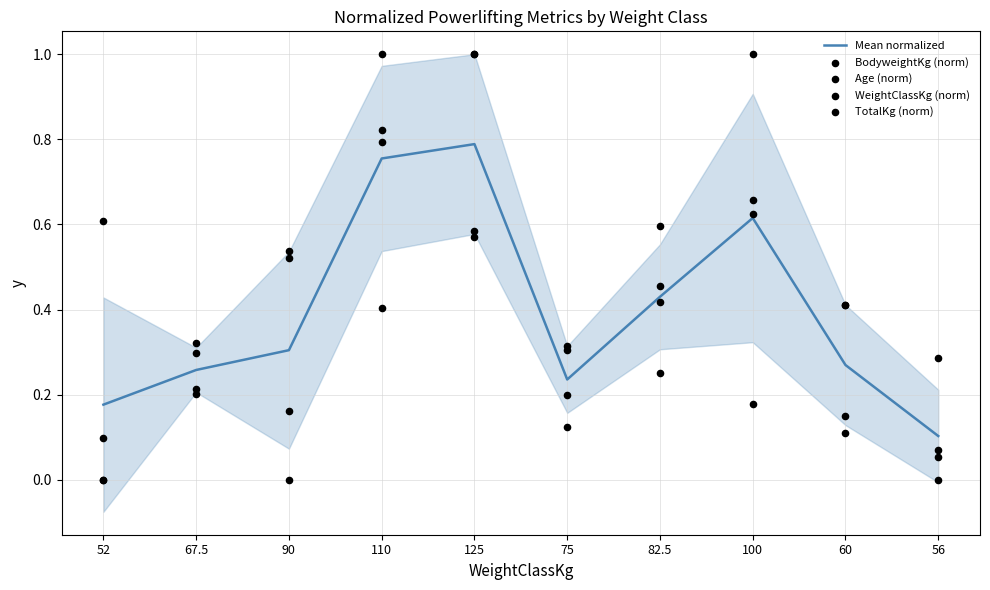

Which series has the largest total across all categories?

BodyweightKg (norm)